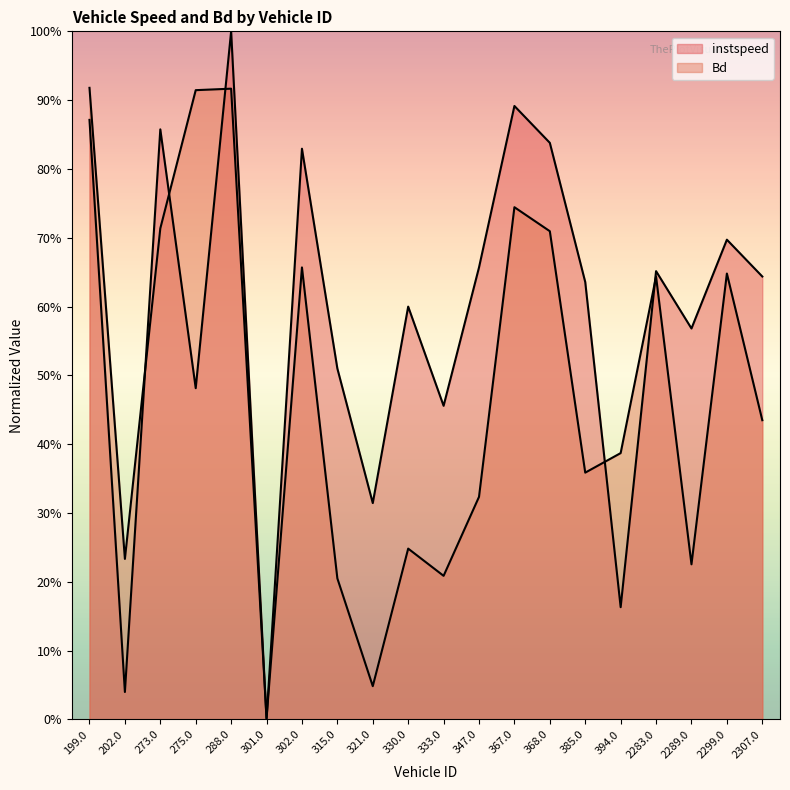

What is the label of the 4th point from the right?

2283.0